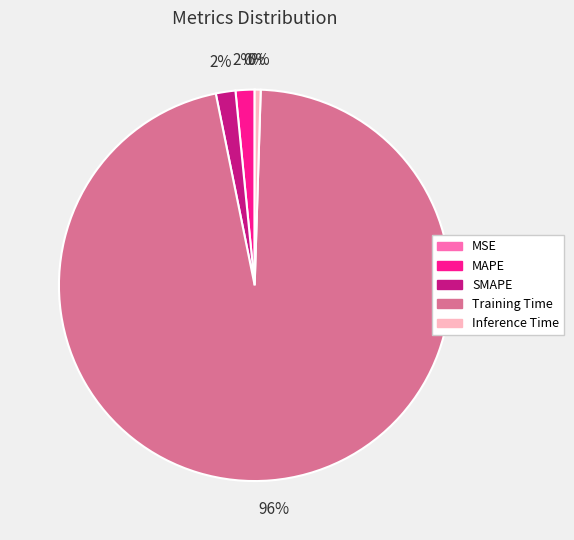

To the nearest percent, what is the difference between the largest and smallest slice percentages?

96%